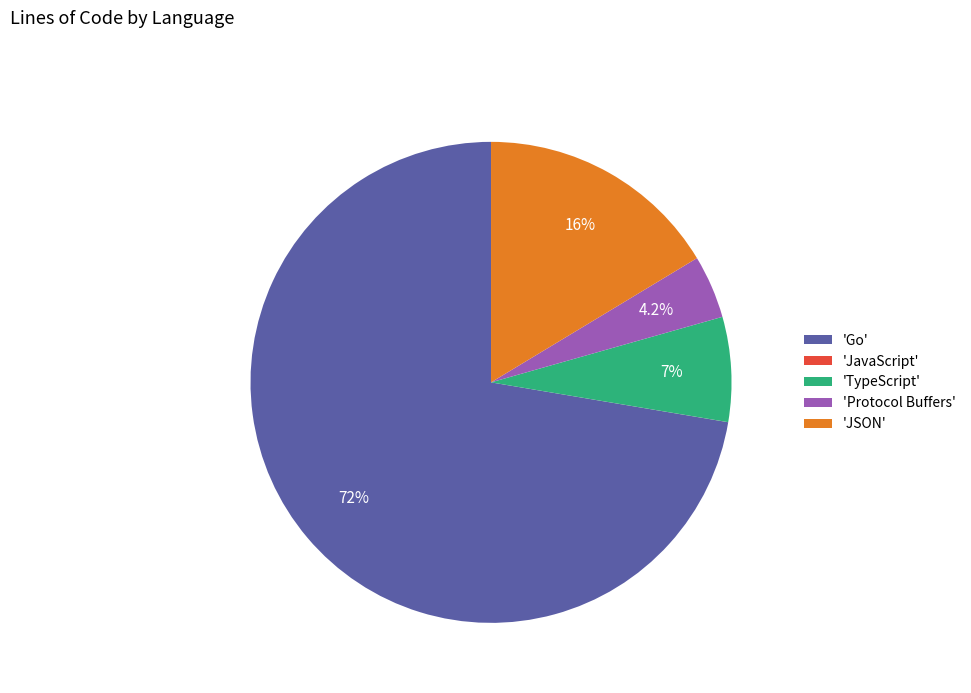

Does any single category account for the majority?

Yes